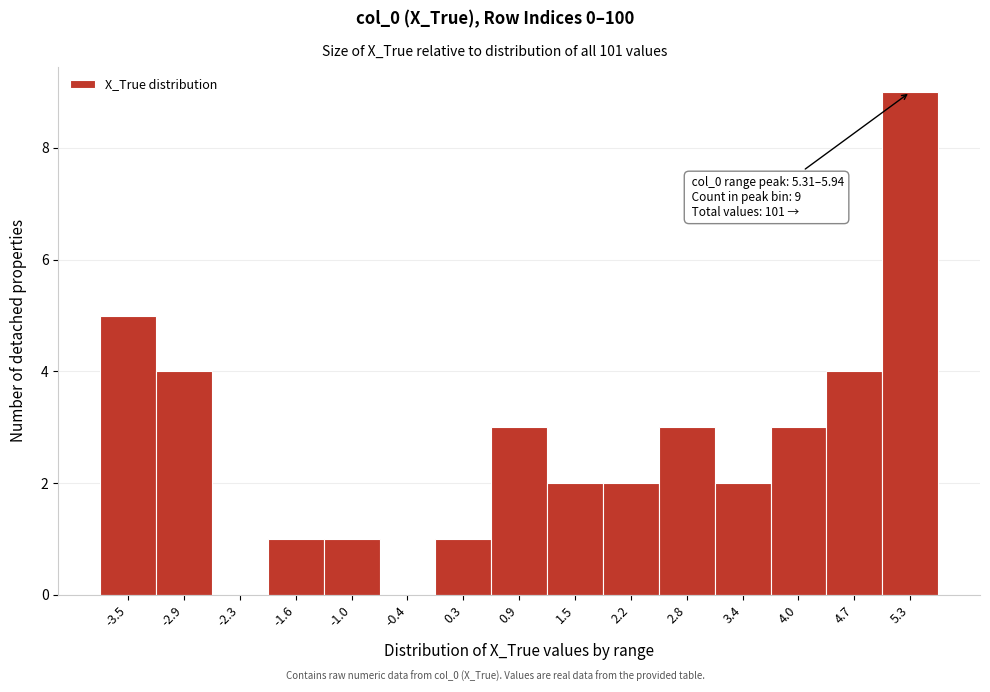

Reading right to left, extract all data points from this chart.

5.3=9	4.7=4	4.0=3	3.4=2	2.8=3	2.2=2	1.5=2	0.9=3	0.3=1	-0.4=0	-1.0=1	-1.6=1	-2.3=0	-2.9=4	-3.5=5